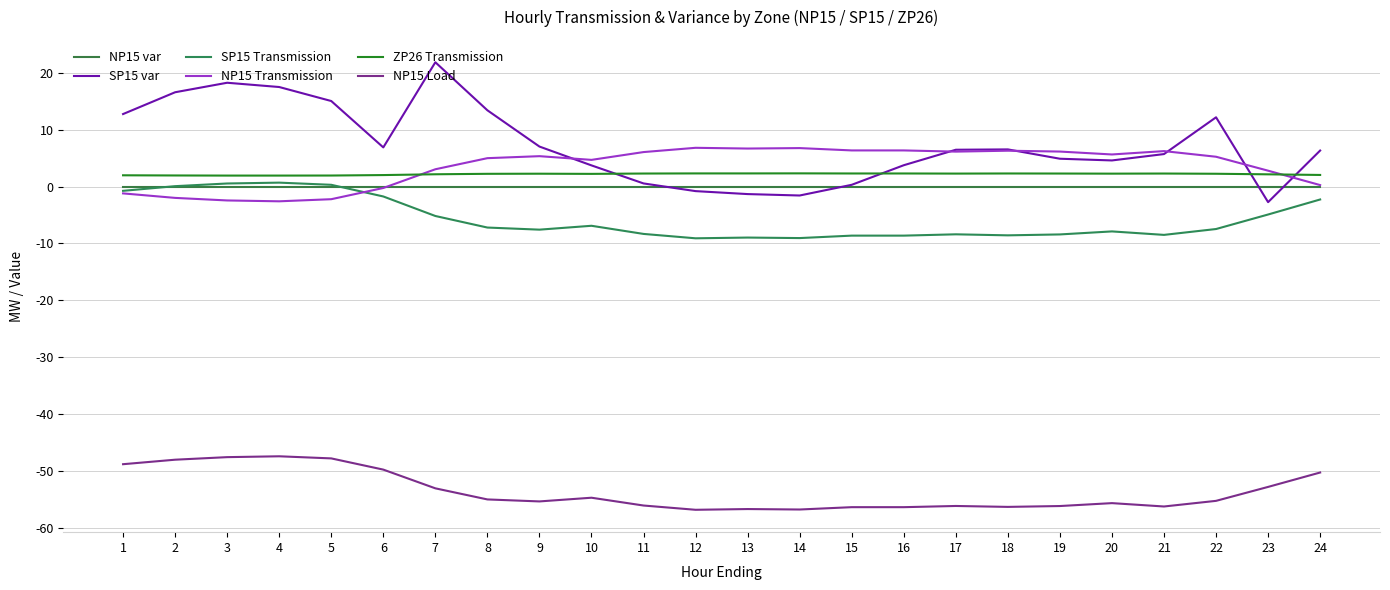

What value does the SP15 var series have at 13?

-1.3